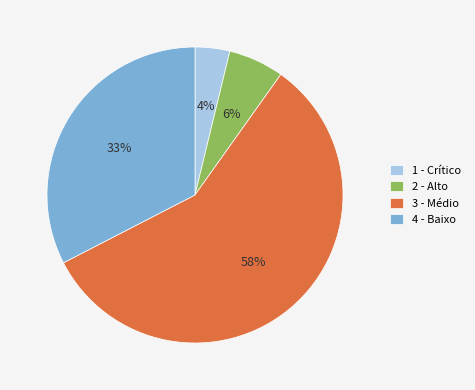

Between 1 - Crítico and 4 - Baixo, which is larger?

4 - Baixo